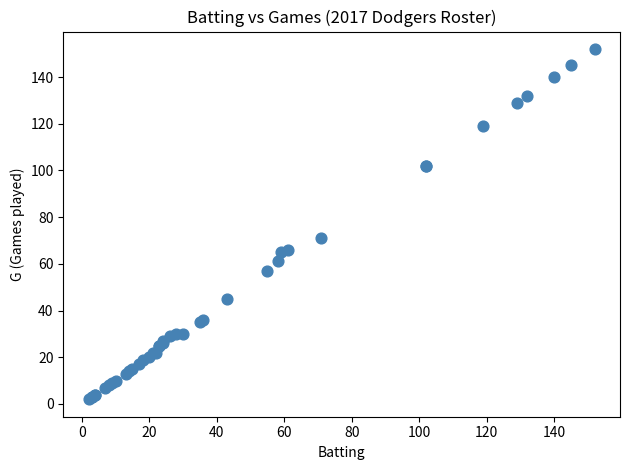

What Y value in the scatter plot is closest to 77?

71